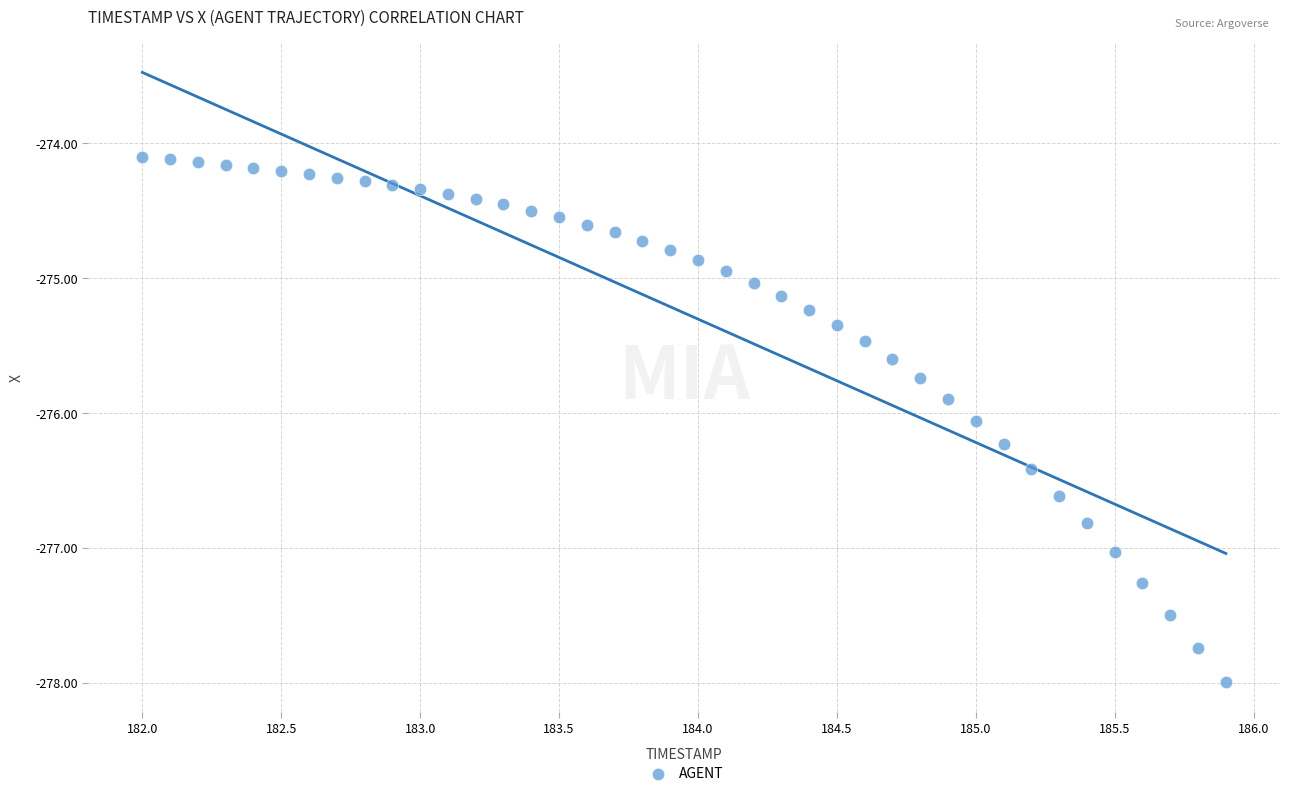

What is the range of Y values (max minus min)?

3.9